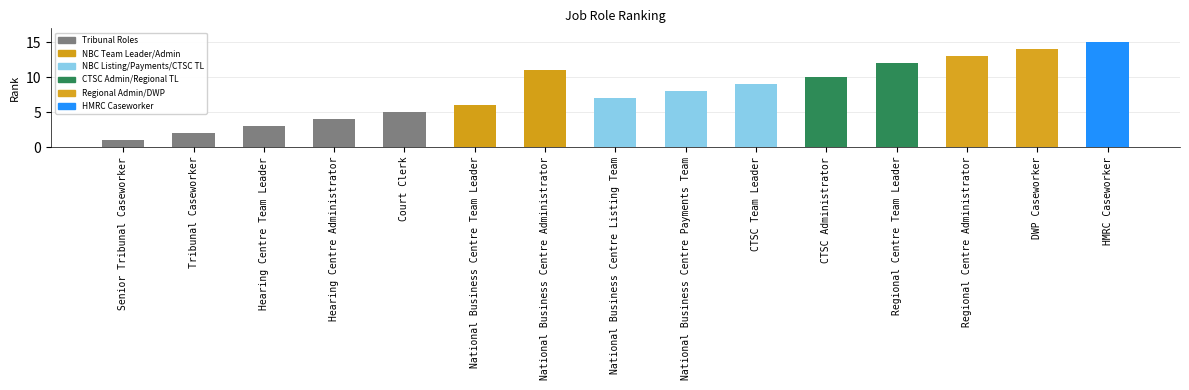

Approximately how many times larger is the value at National Business Centre Administrator compared to Hearing Centre Team Leader?

3.7